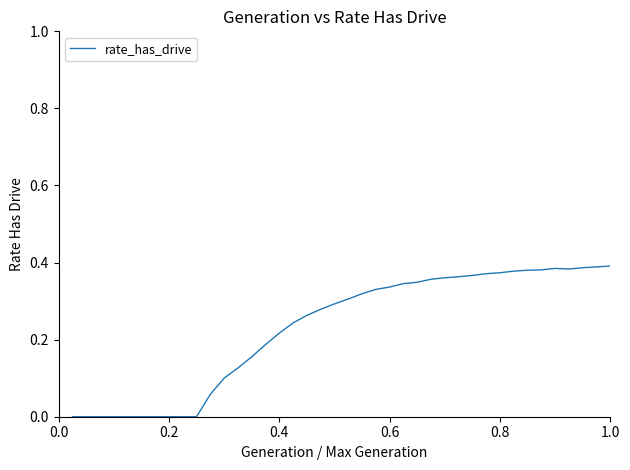

Does the chart display data point markers on the line(s)?

No